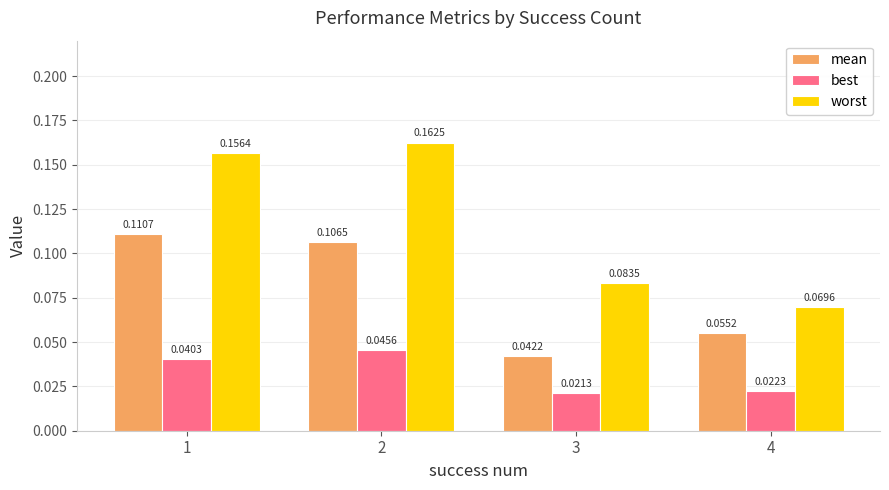

Is the value of best at 3 greater than the value of mean at 2?

No